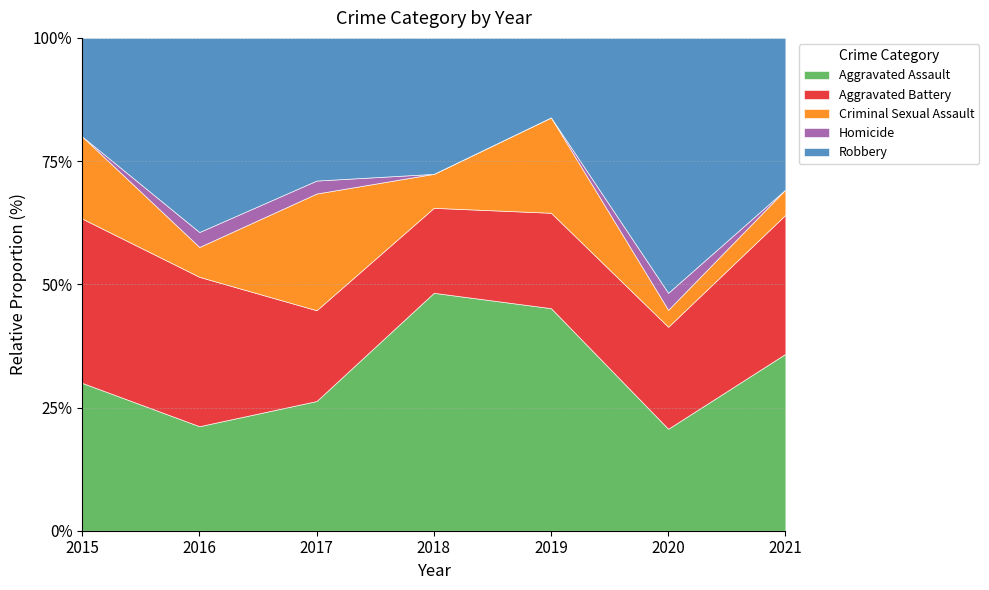

At which category does Robbery reach its first local peak?

2016